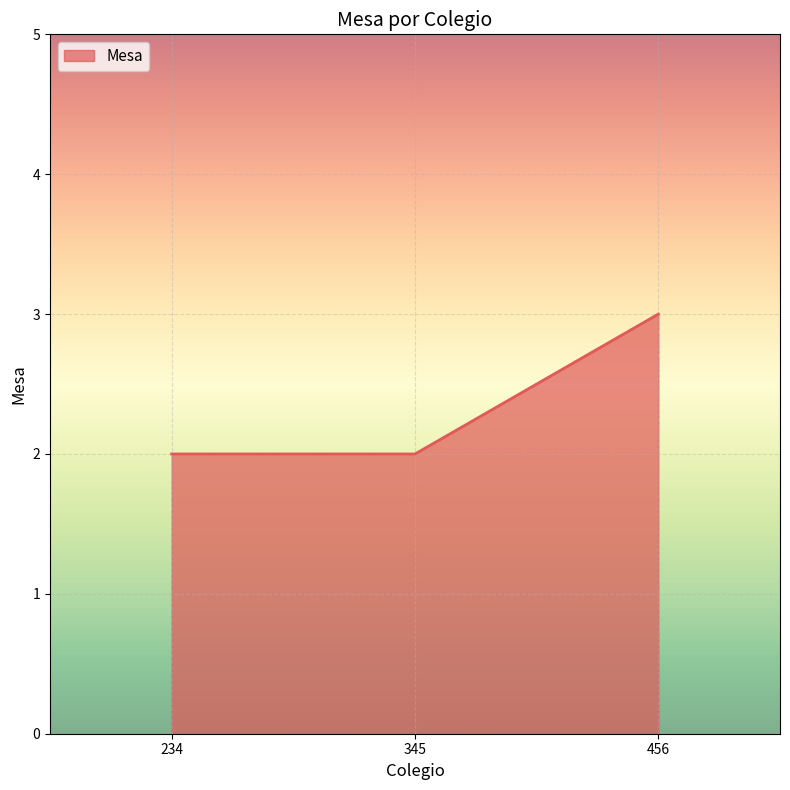

Which category has the highest value across all series?

456